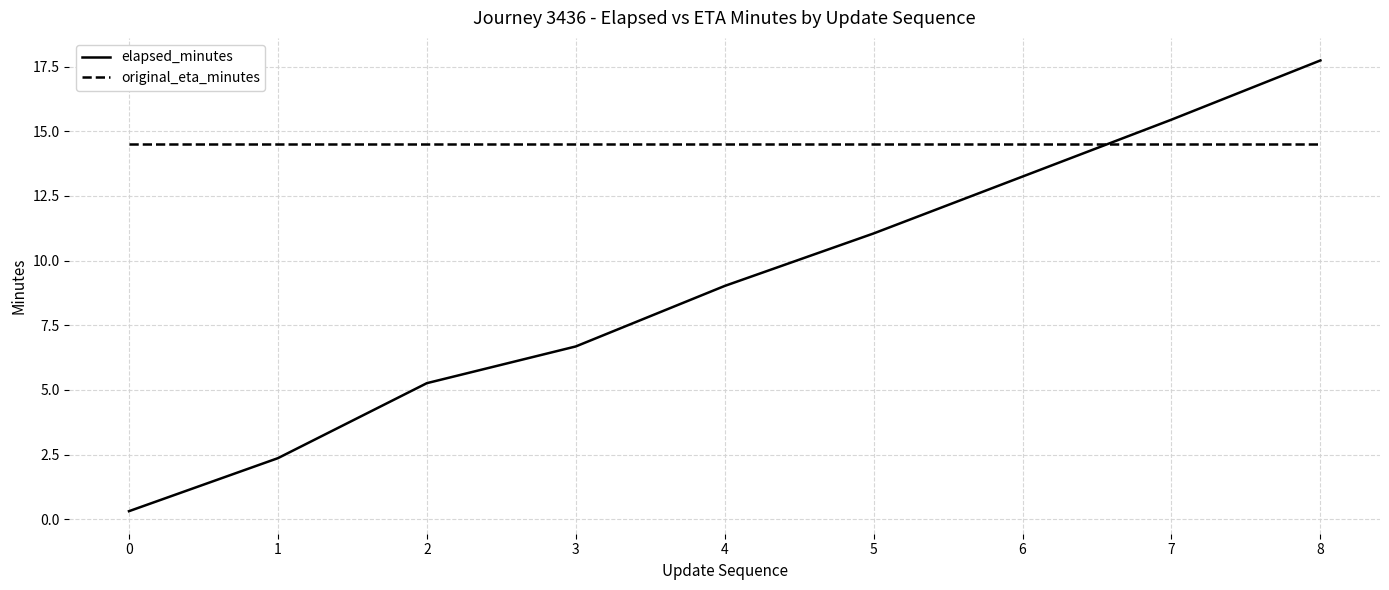

The elapsed_minutes series shows 6.7 at 3. True or false?

True